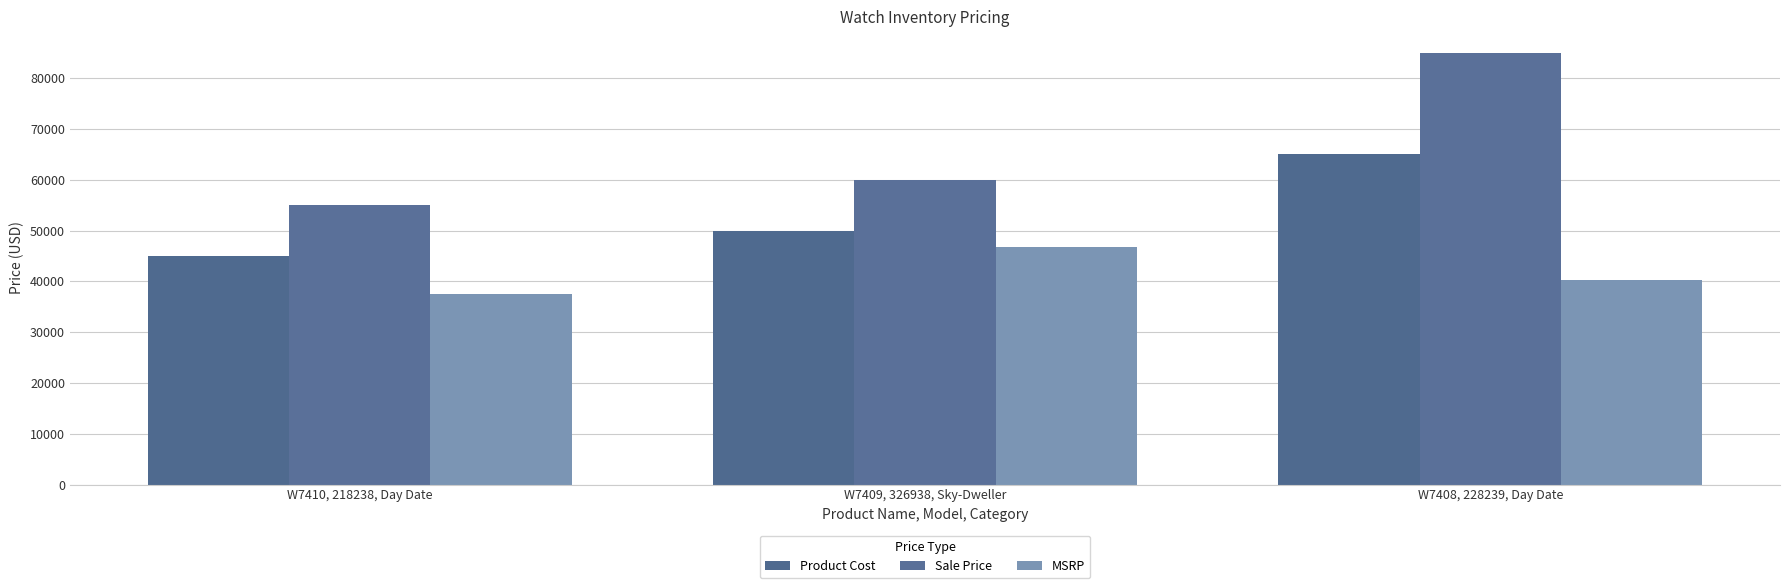

The value of MSRP at W7409, 326938, Sky-Dweller is 46750. True or false?

True